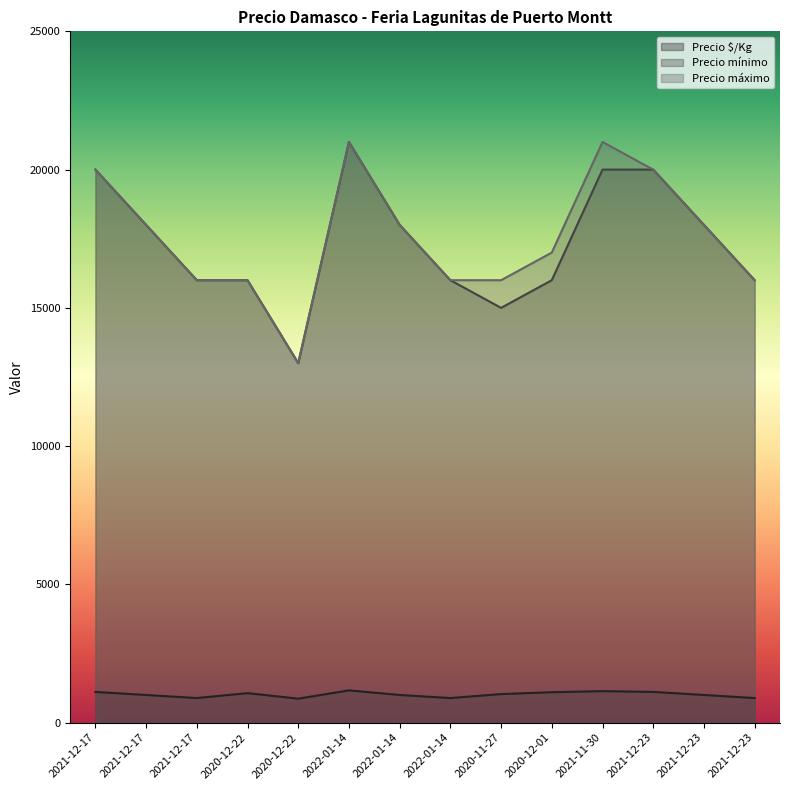

At which label is Precio mínimo closest to 17000?

2021-12-17